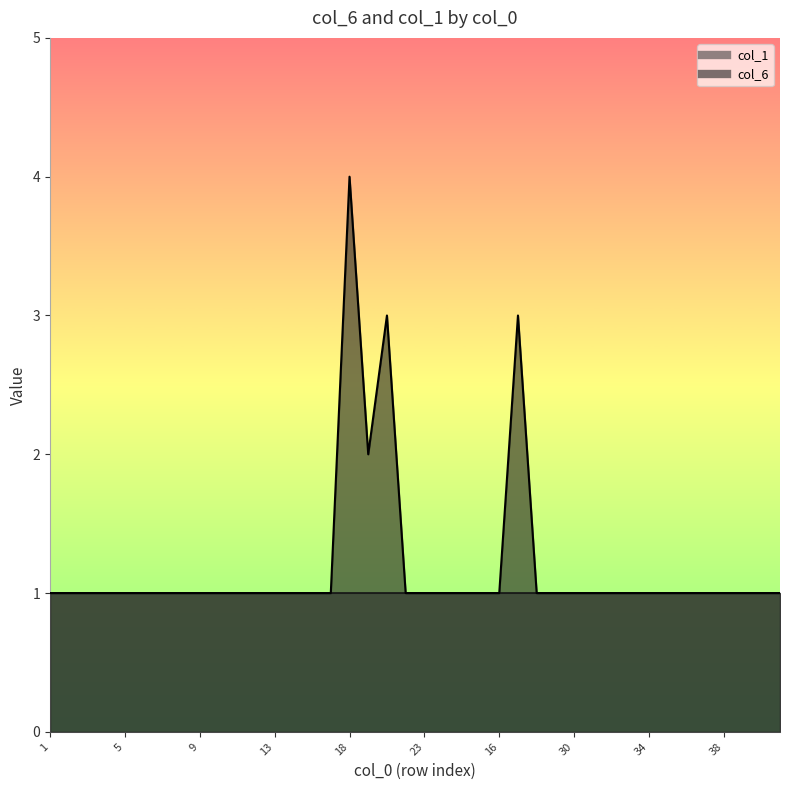

Where is the data nearest to the value 2?

19